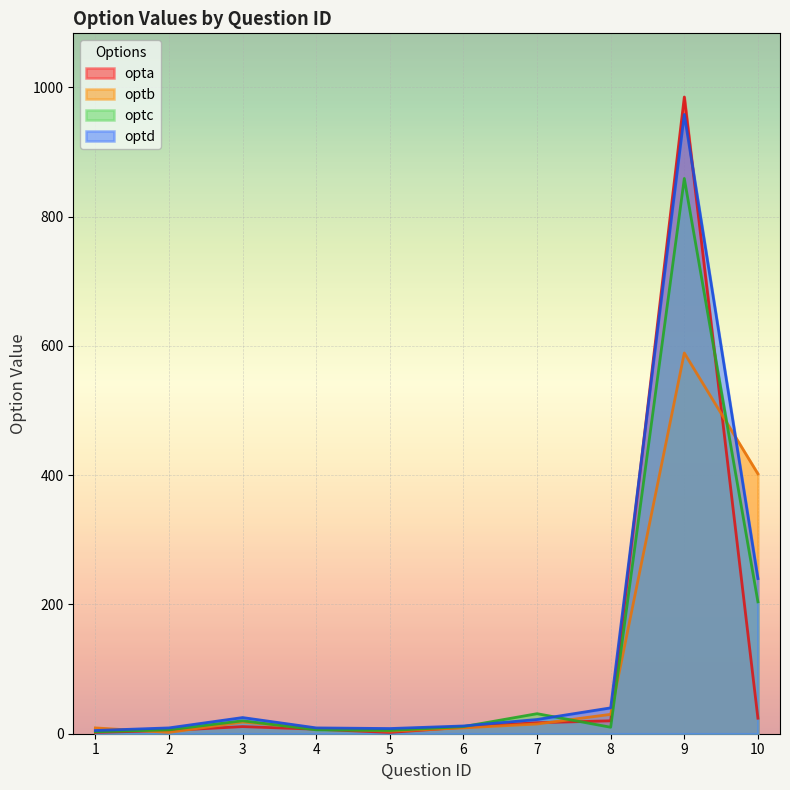

Reading left to right, extract all data points from this chart.

opta: 2	5	11	7	2	10	17	20	985	24
optb: 9	2	18	8	4	9	15	30	589	402
optc: 3	6	20	6	5	11	31	10	859	204
optd: 5	9	25	9	8	12	22	40	958	240